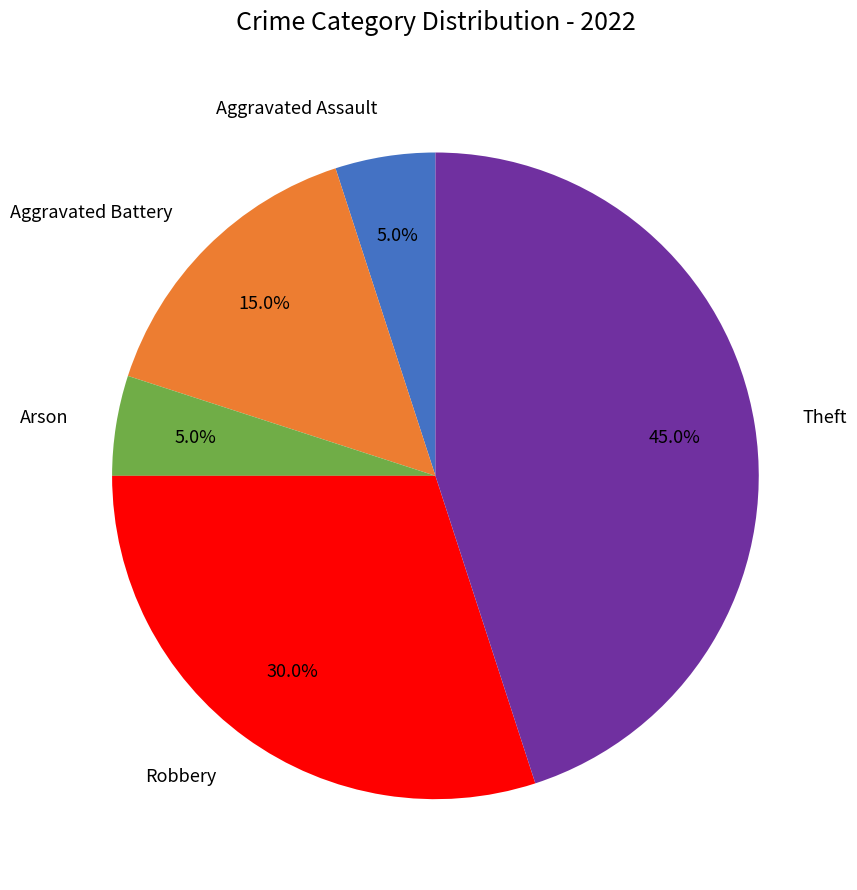

How many segments does this pie chart have?

5